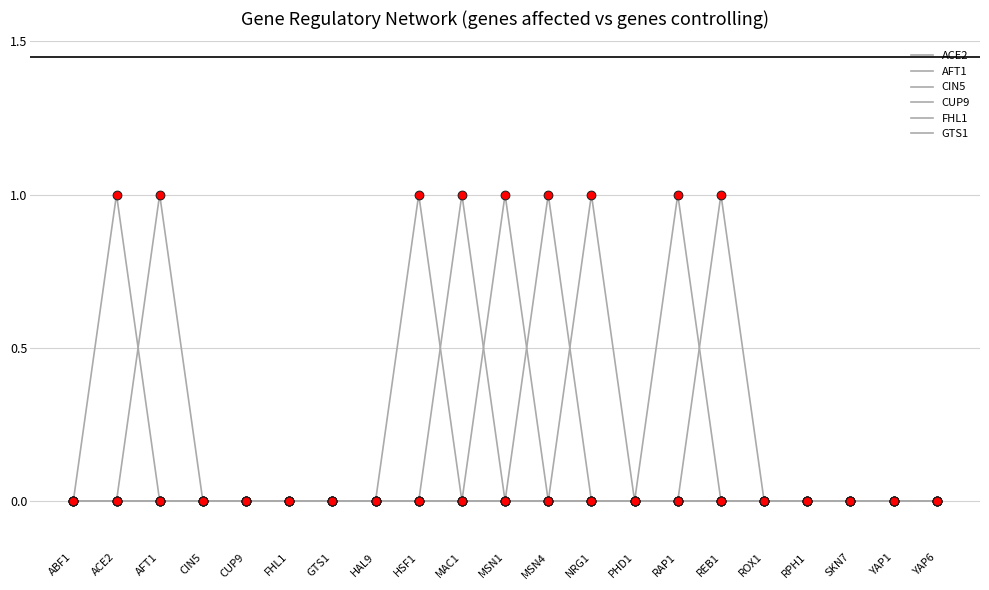

Is this an area chart (filled region under the line)?

No